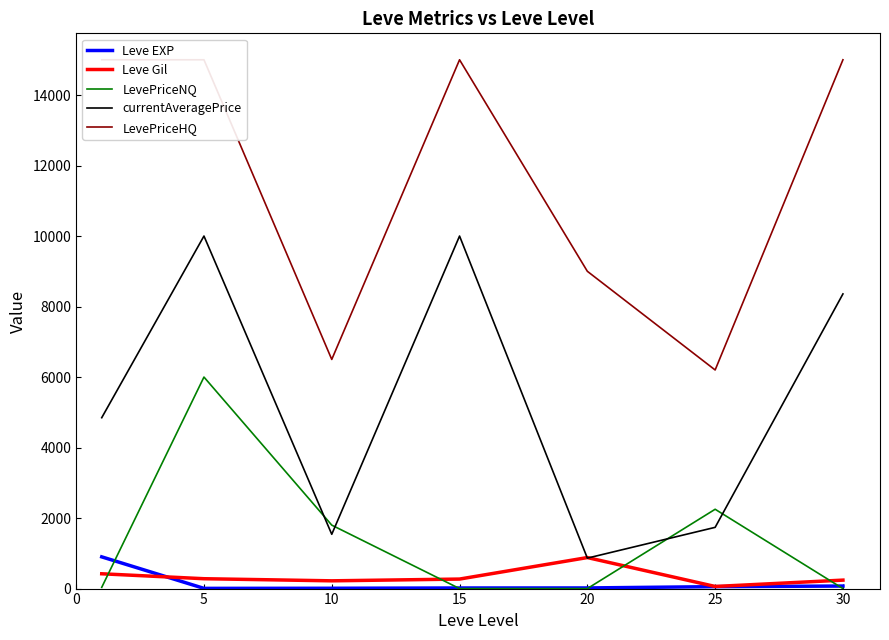

At which label is Leve EXP closest to 453?

30